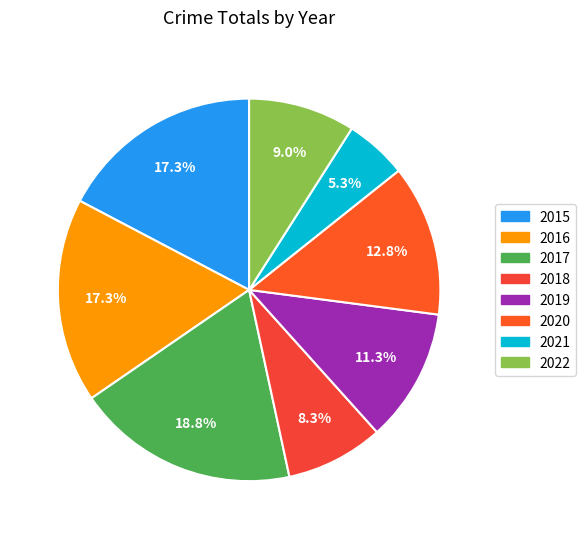

The 2017 slice represents 19% of the pie. True or false?

True